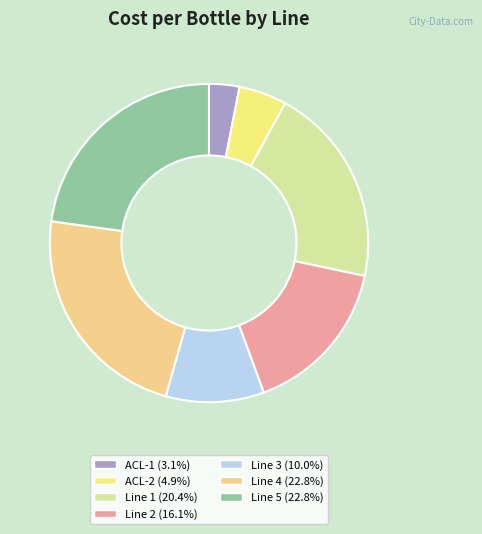

True or false: ACL-1 accounts for 3% of the total.

True